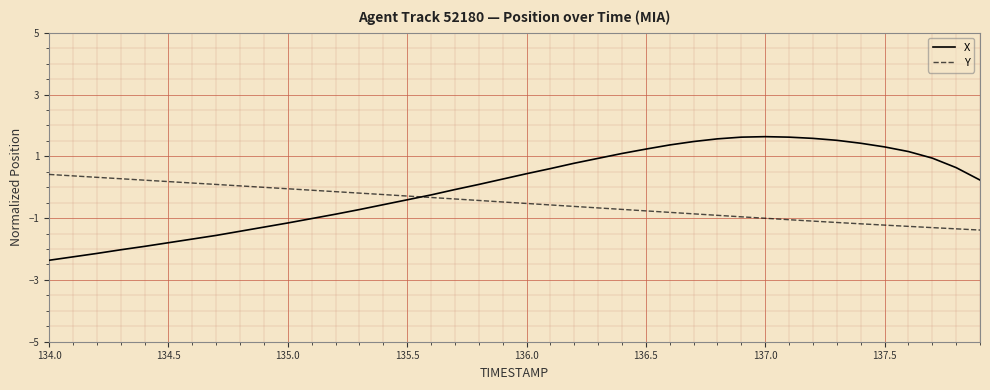

How many categories are shown in the chart?

40